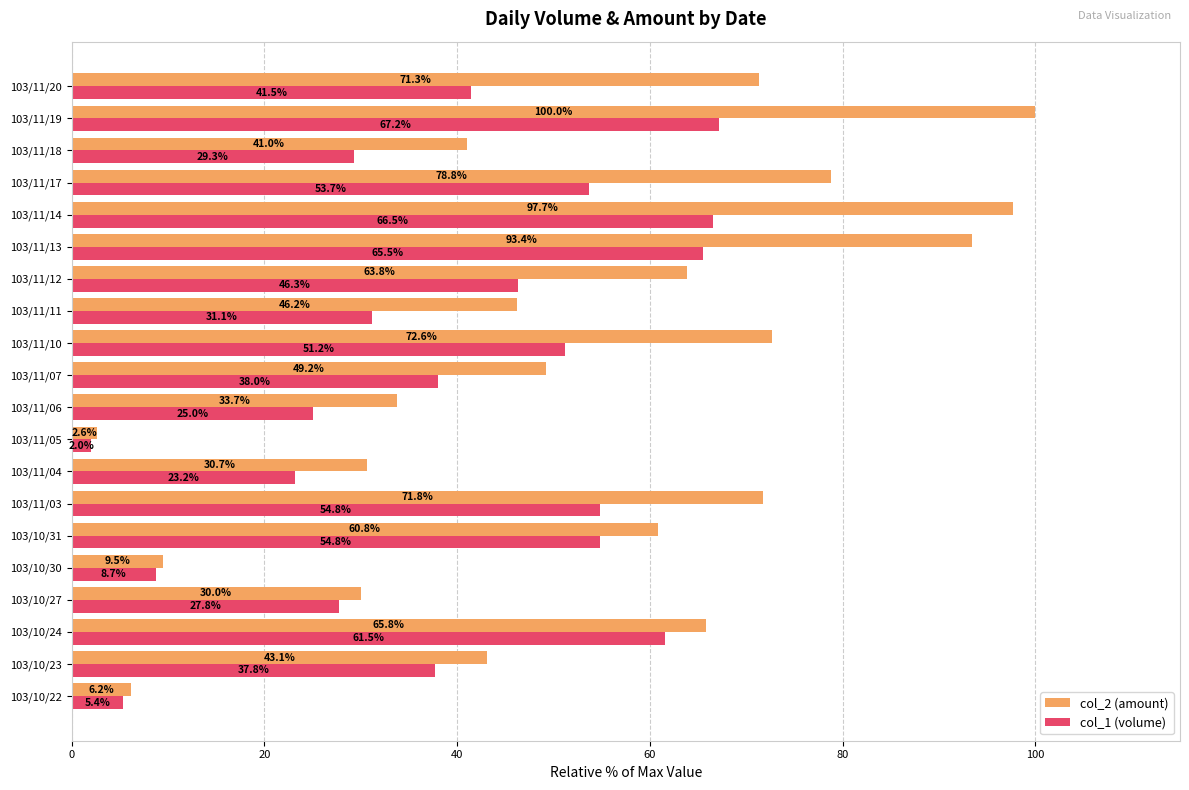

The col_1 (volume) series shows 103.7 at 103/11/14. True or false?

False